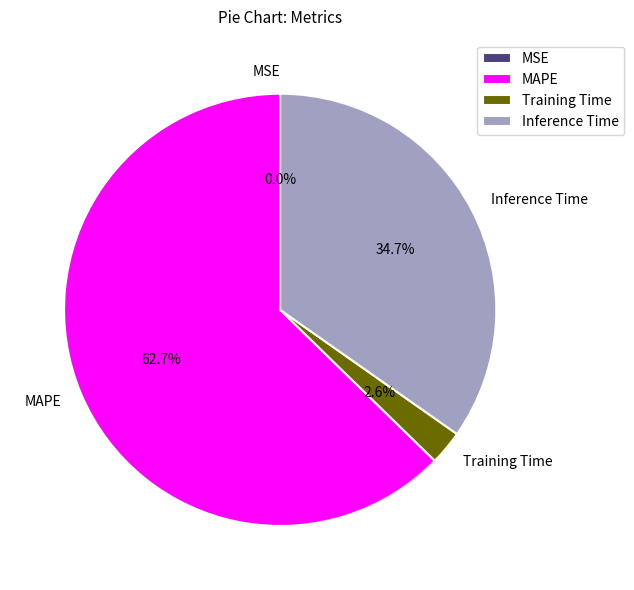

Is the sum of Training Time and Inference Time greater than half?

No